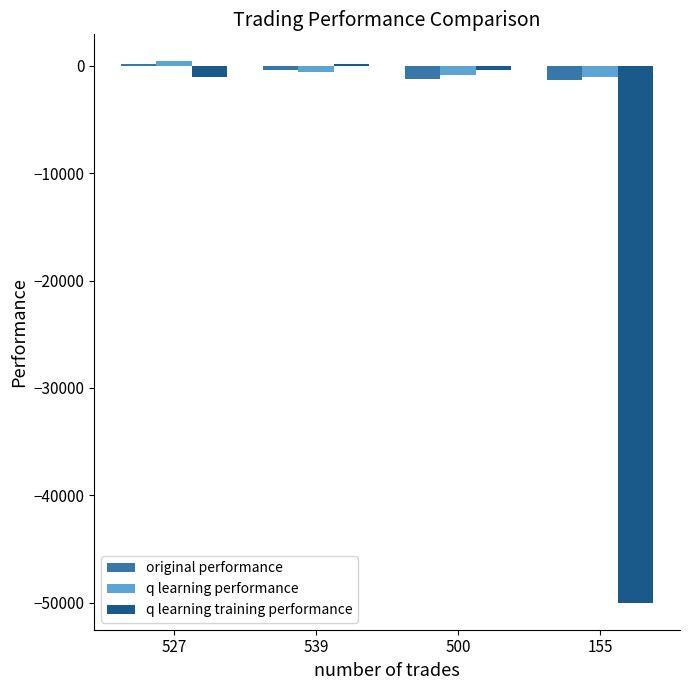

How many values in original performance are above zero?

1